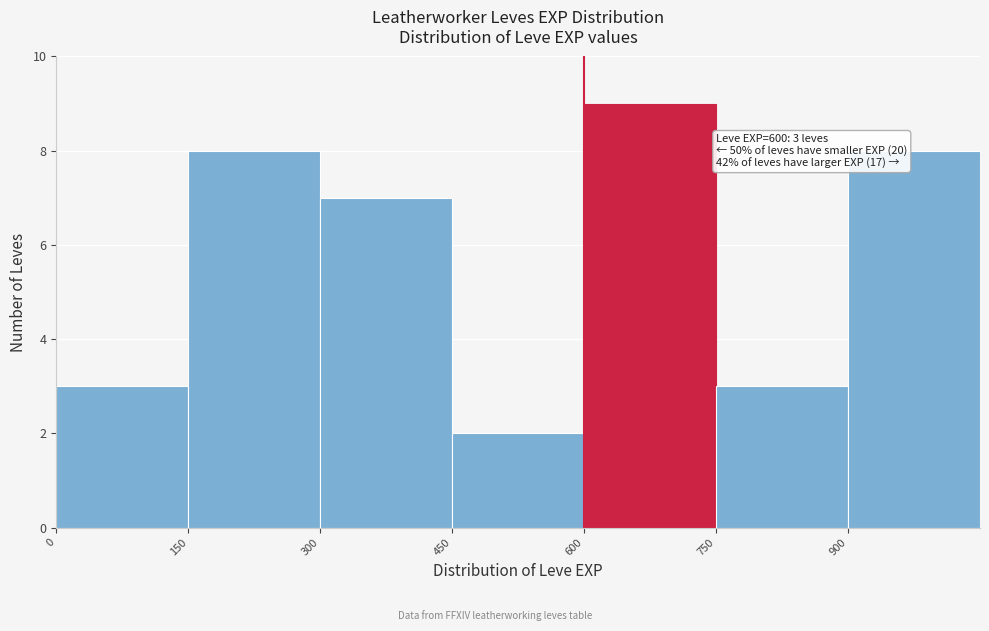

Which range on the x-axis has the tallest bar?

600 to 750